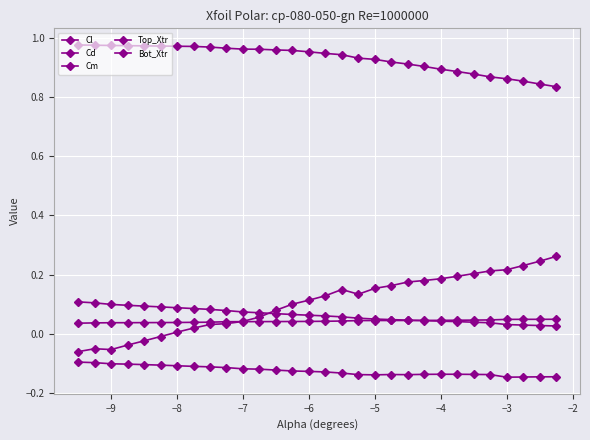

How many distinct data groups are displayed?

5